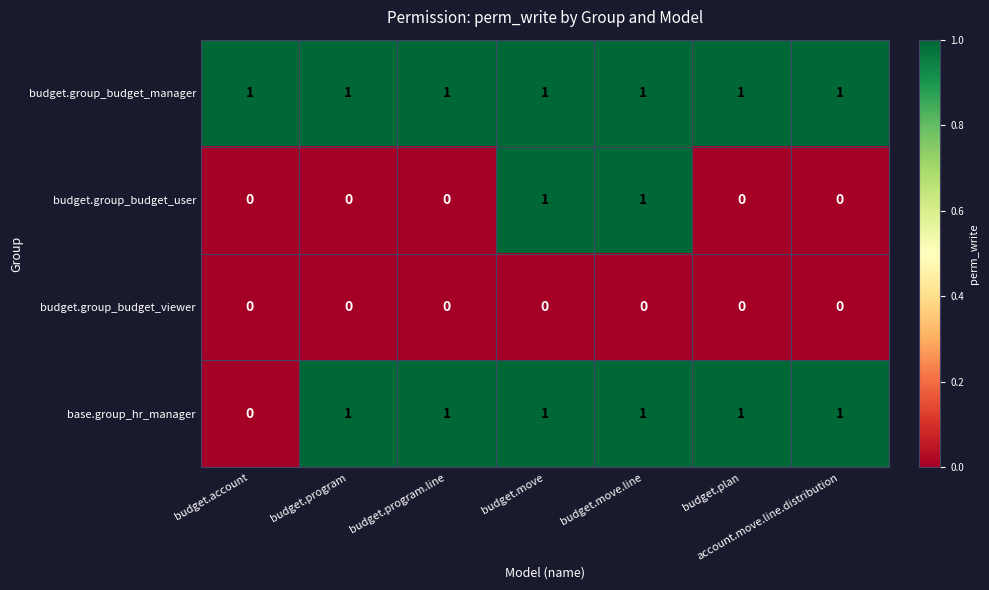

What is the sum of all base.group_hr_manager values?

6